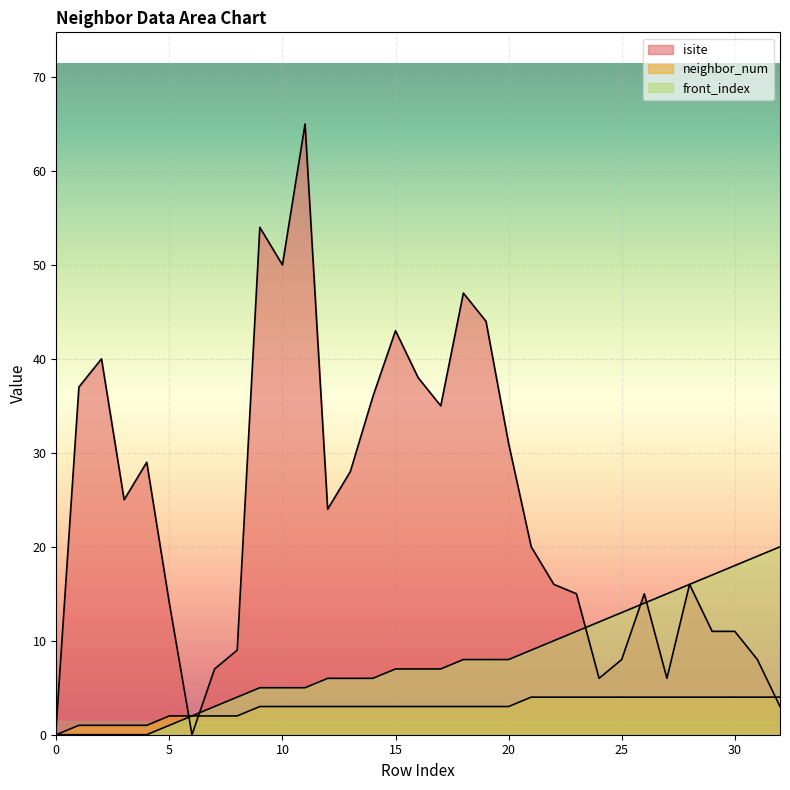

True or false: neighbor_num has more than 1 points higher than both neighbors.

False